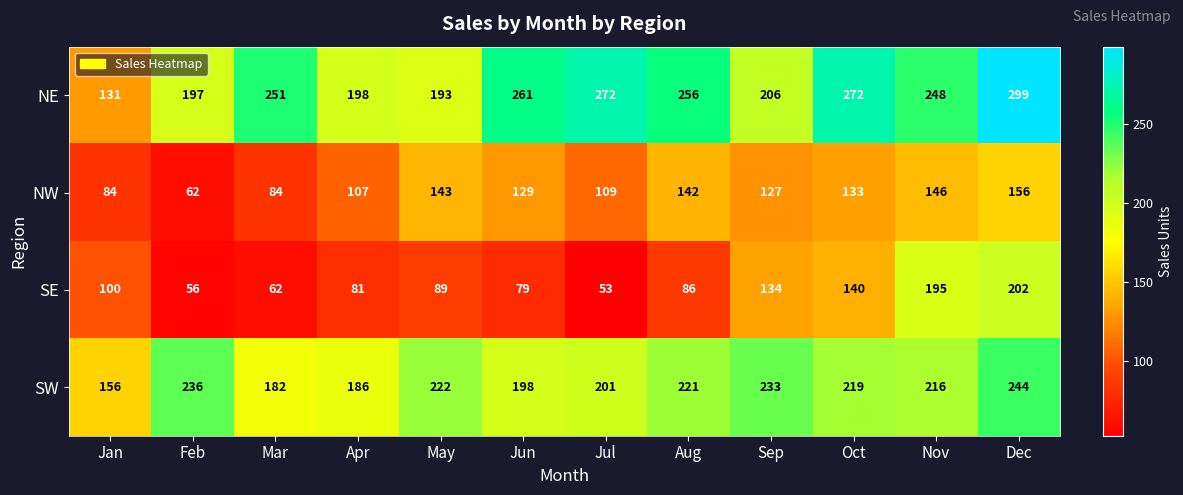

What is the total value across all series at Aug?

705